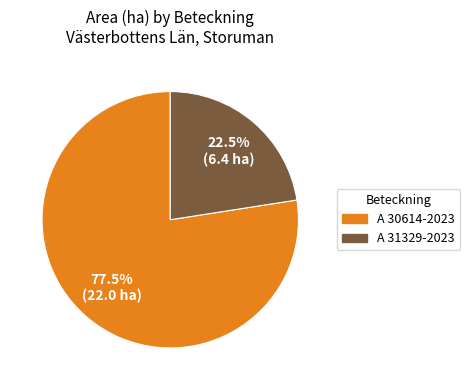

Which category has the biggest portion of the pie?

A 30614-2023